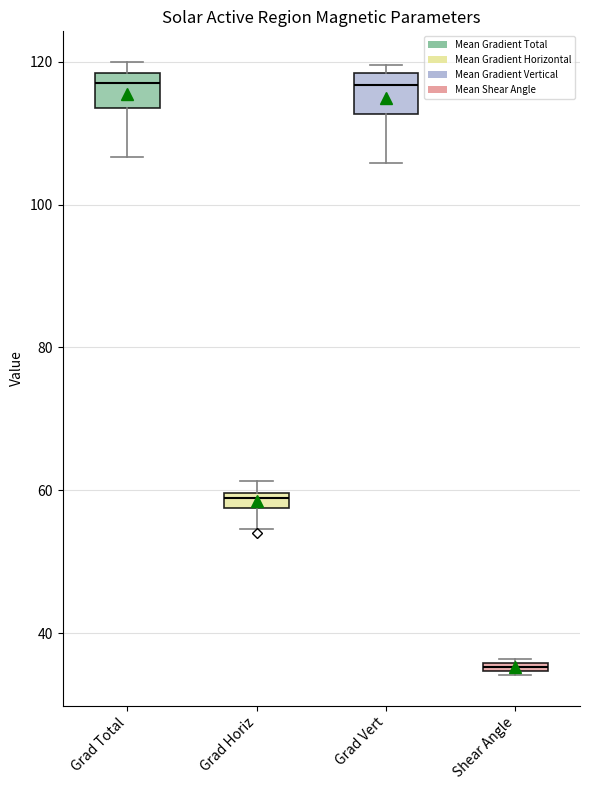

Which box's median line is the lowest?

Shear Angle